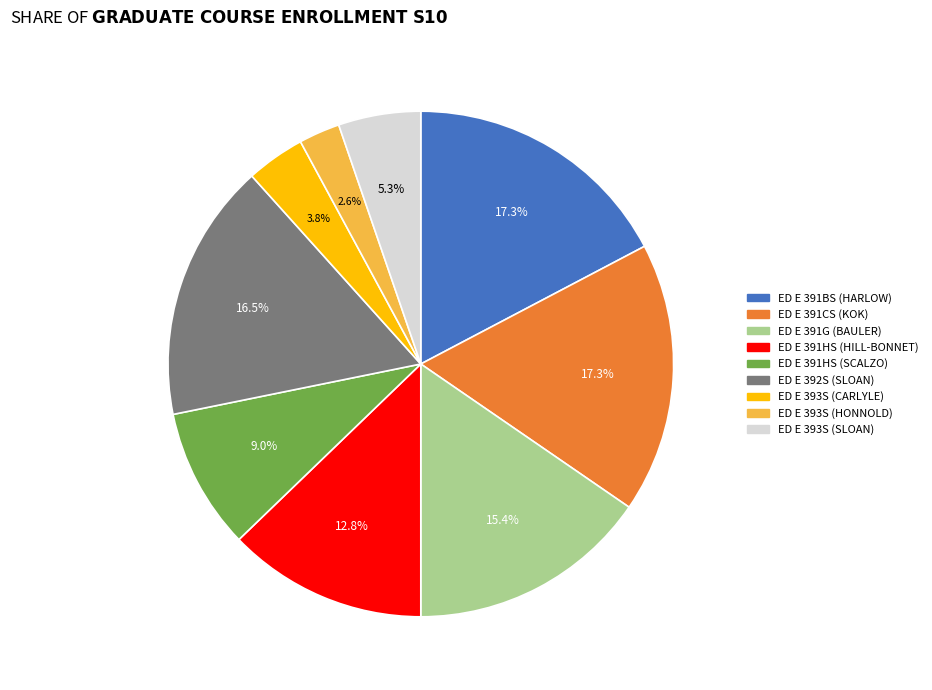

Combined, do ED E 393S (HONNOLD) and ED E 392S (SLOAN) account for over 50%?

No